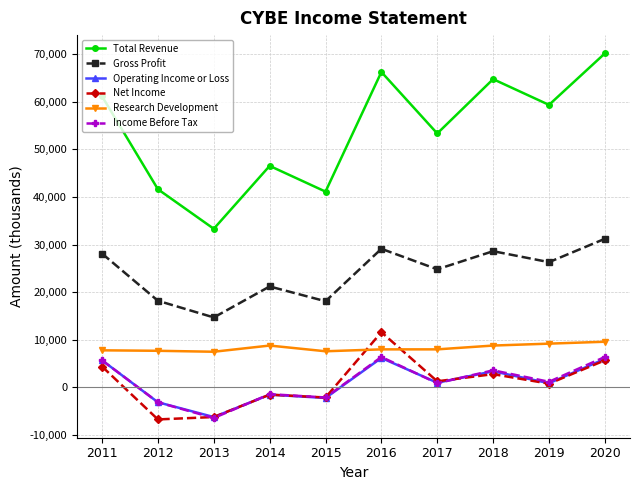

What is the total value across all series at 2014?

72100